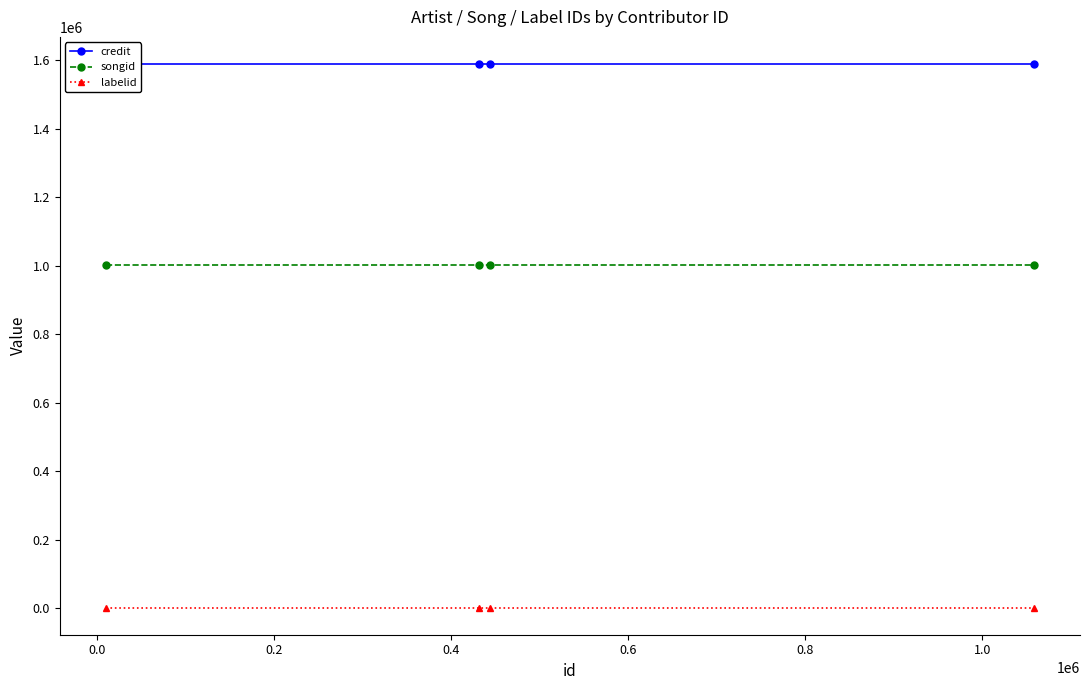

True or false: labelid has more than 1 points higher than both neighbors.

False